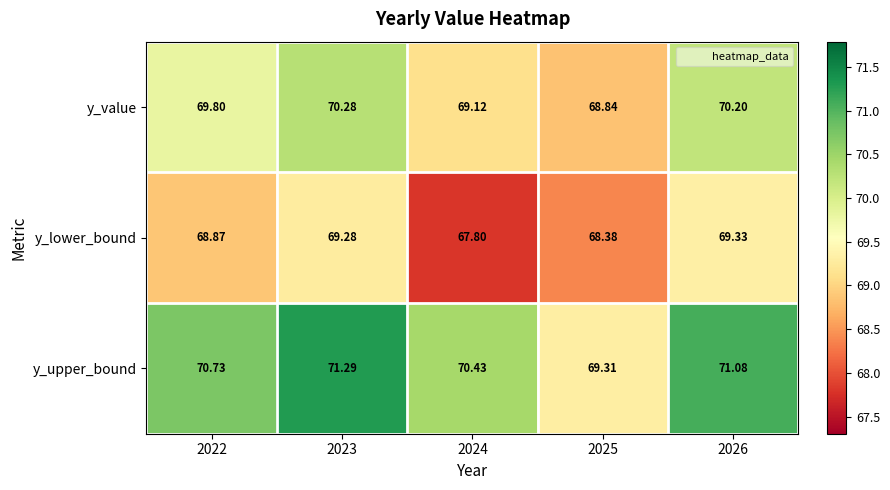

Which series changed the most between 2024 and 2025?

y_upper_bound